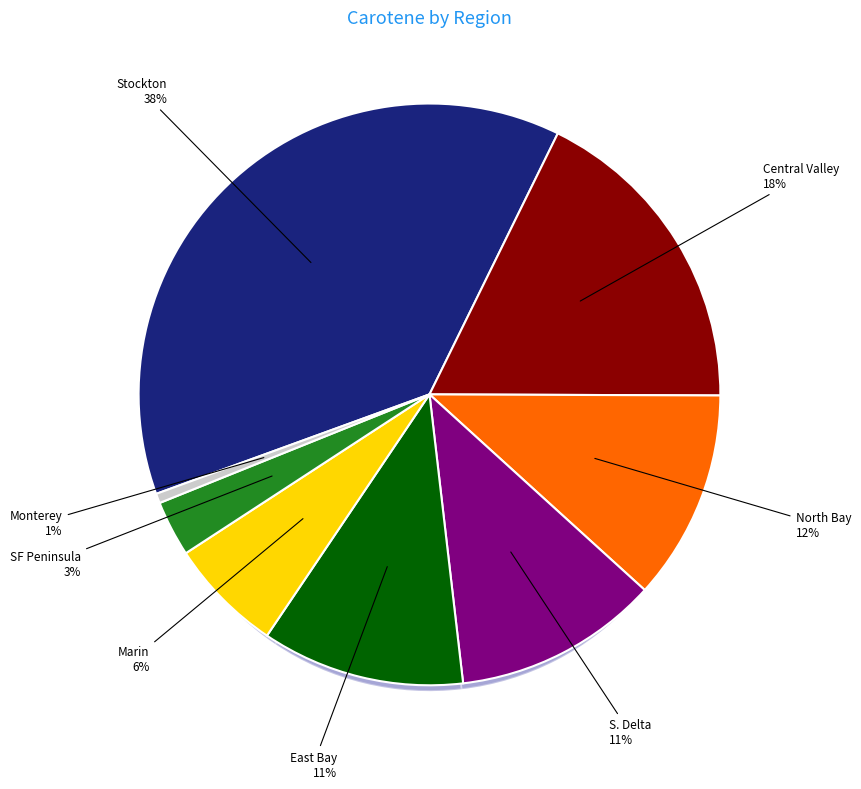

To the nearest percent, what percentage of the pie is Central Valley?

18%